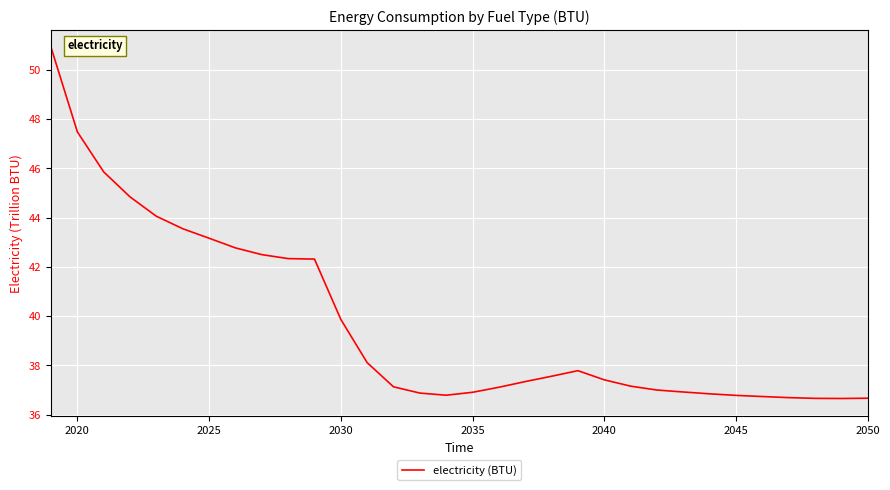

What is the minimum value shown in the chart?

36.7